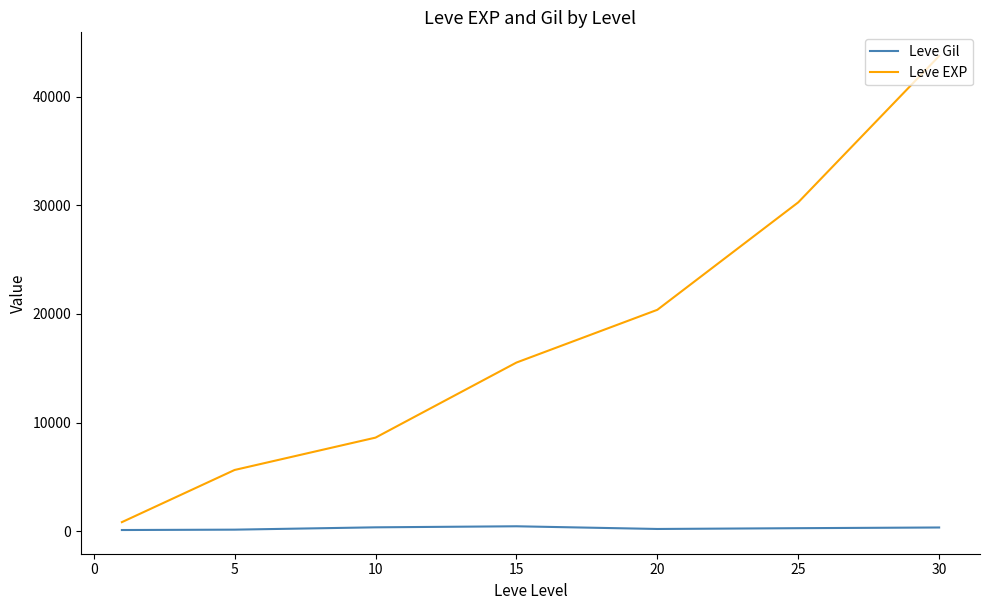

List the series in order of their peak value, lowest first.

Leve Gil, Leve EXP